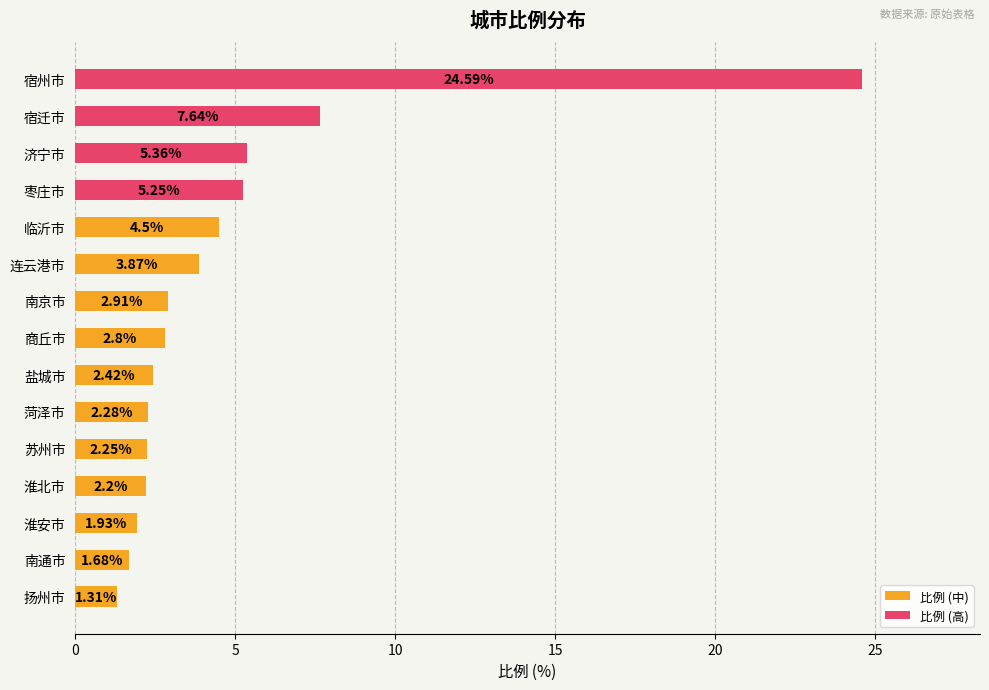

How many bars are there in total?

15